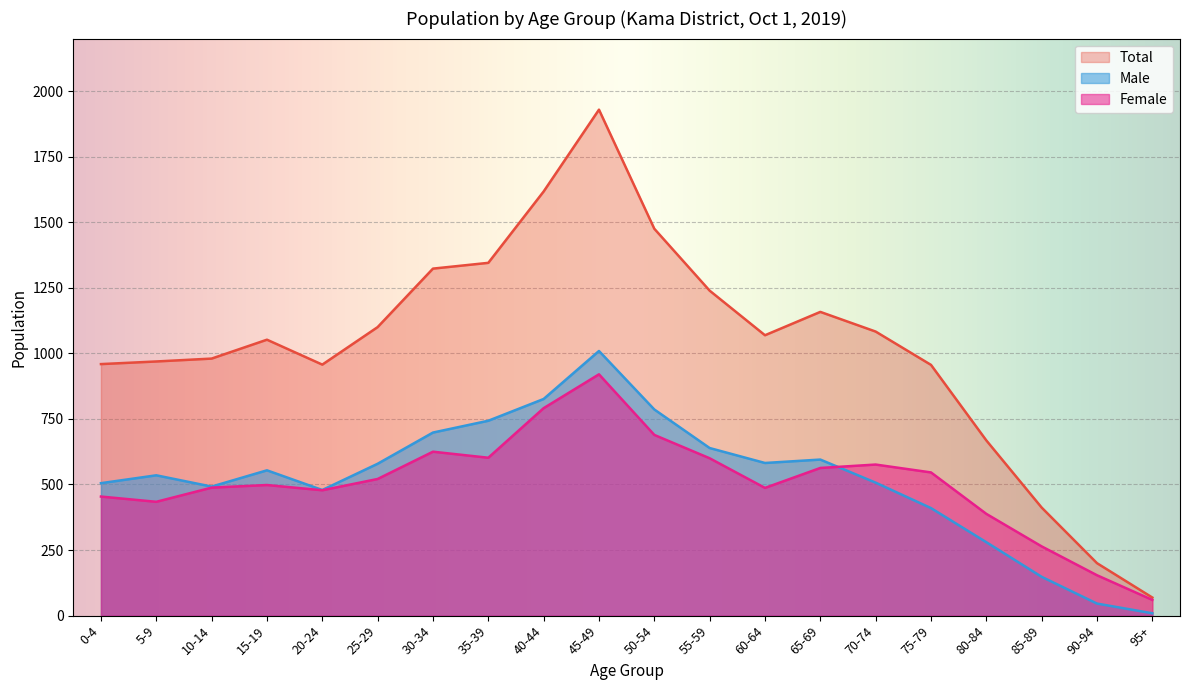

Where is Male nearest to the value 509?

70-74